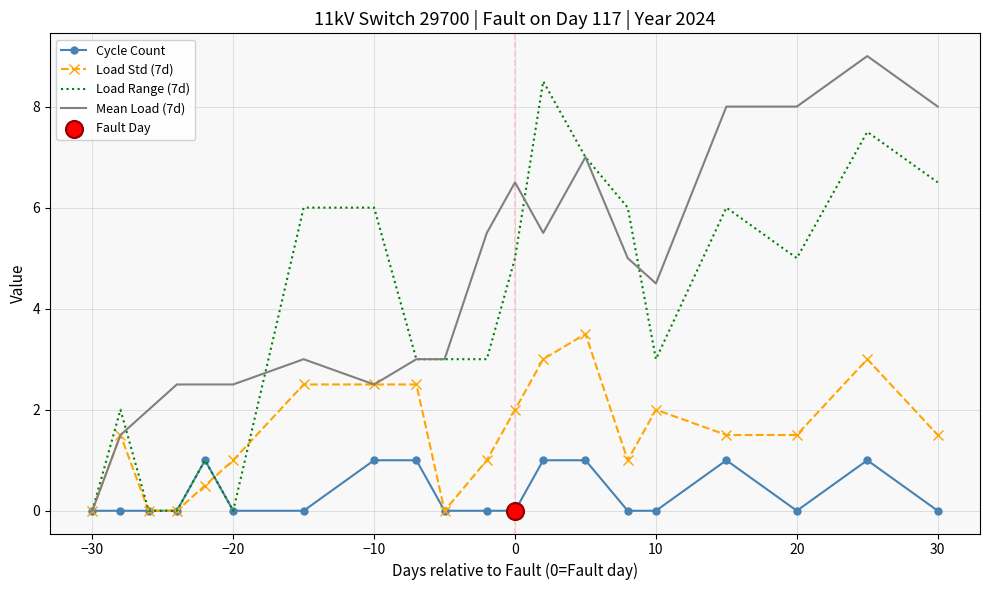

Which series has the largest total across all categories?

Mean Load (7d)